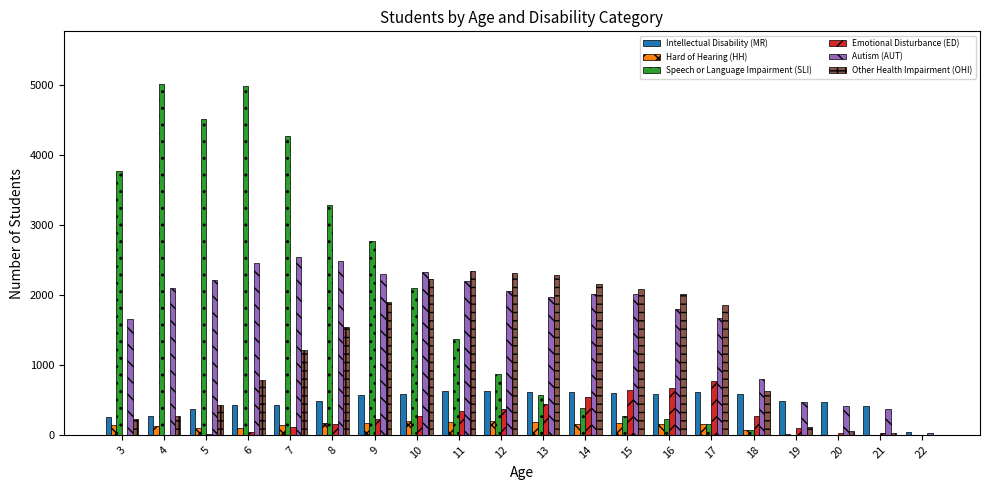

Are the bars grouped side by side (vs. stacked)?

Yes